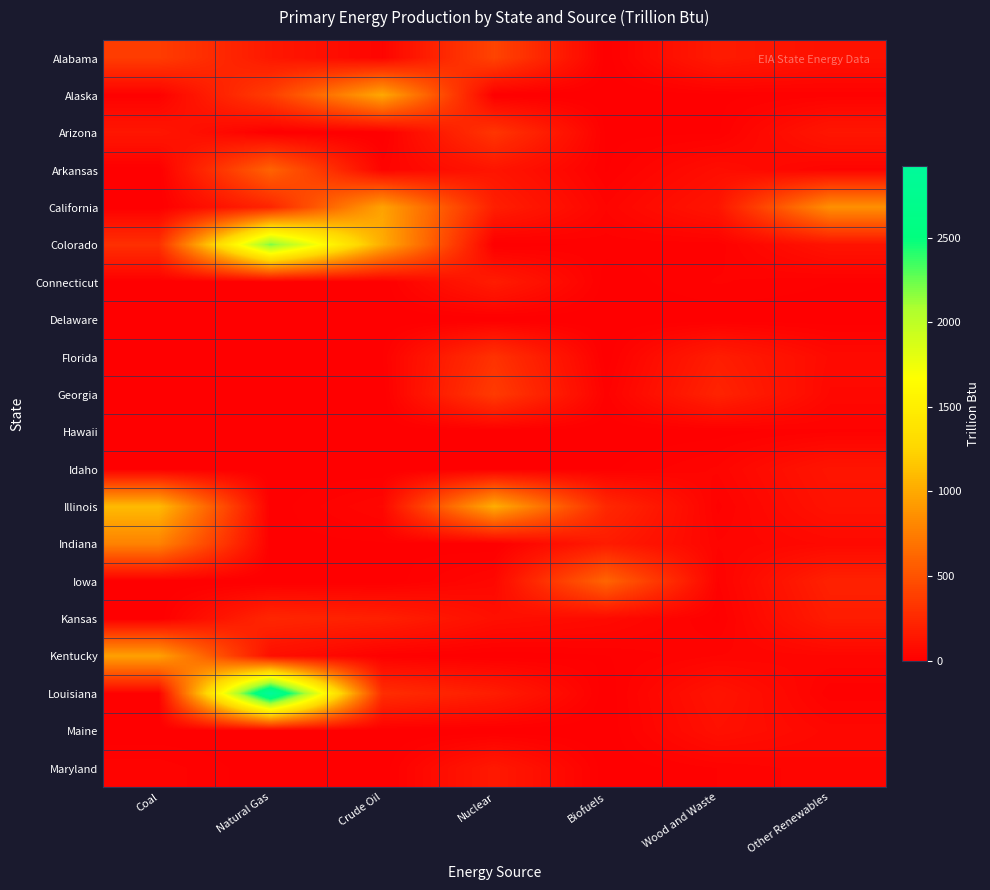

At Natural Gas, list the series in order from largest to smallest.

Louisiana, Colorado, Arkansas, Alaska, Kansas, California, Alabama, Kentucky, Indiana, Illinois, Idaho, Florida, Arizona, Connecticut, Delaware, Georgia, Hawaii, Iowa, Maine, Maryland